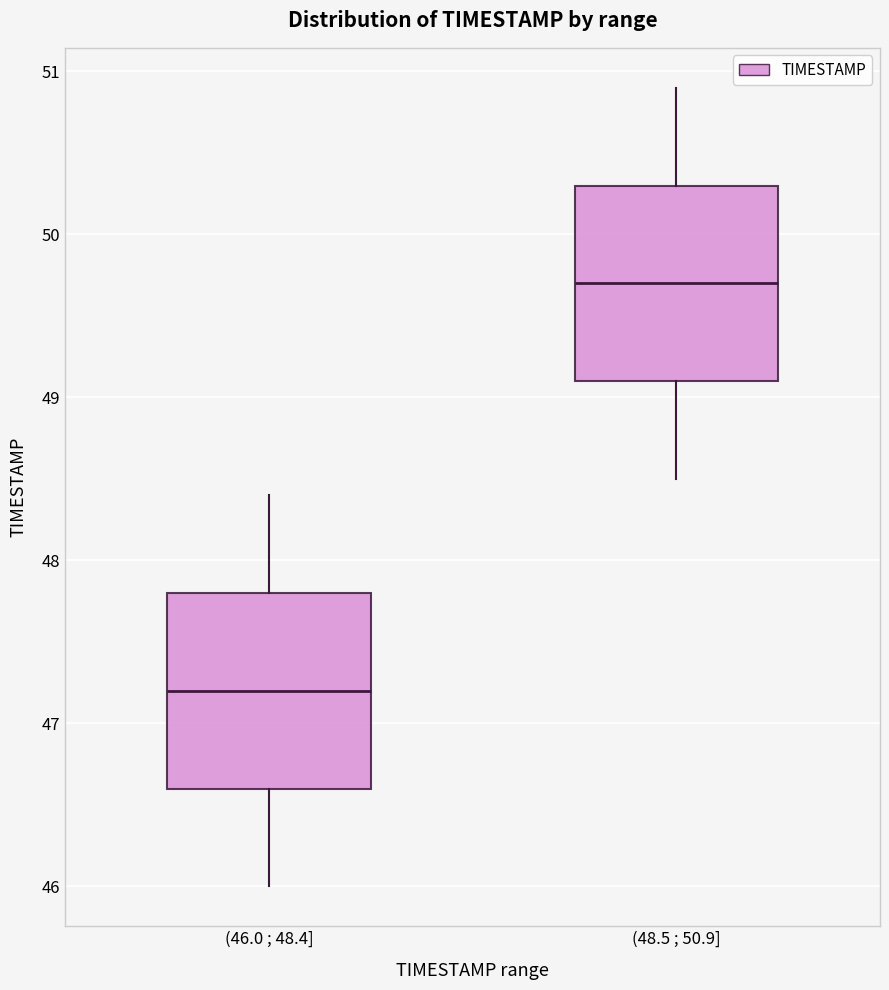

Which box has the lowest median line?

(46.0 ; 48.4]